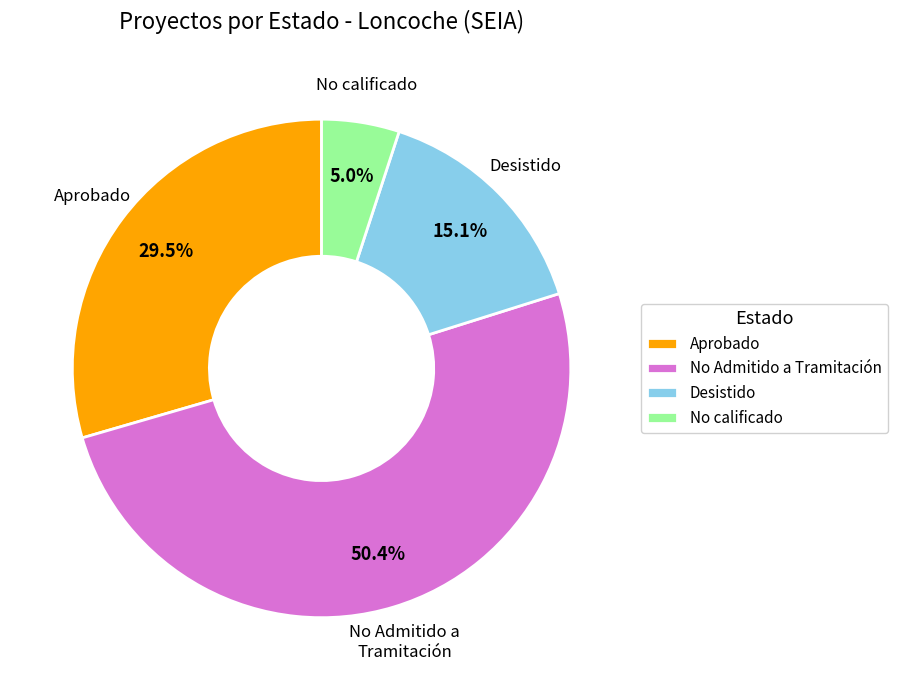

Which slice is the largest?

No Admitido a Tramitación